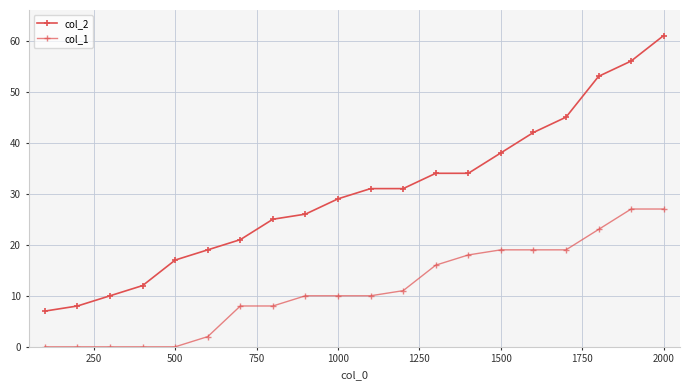

What is the average value of the col_1 series?

11